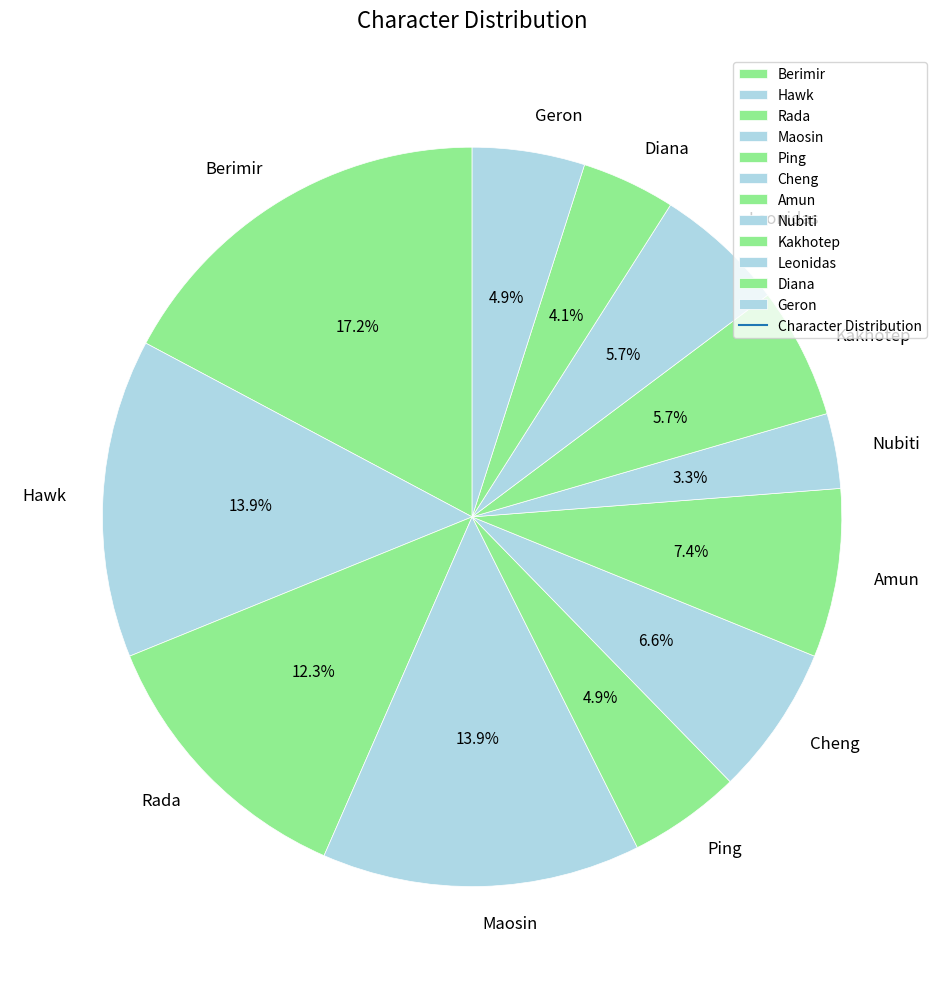

Do Berimir and Leonidas together represent more than half of the pie?

No